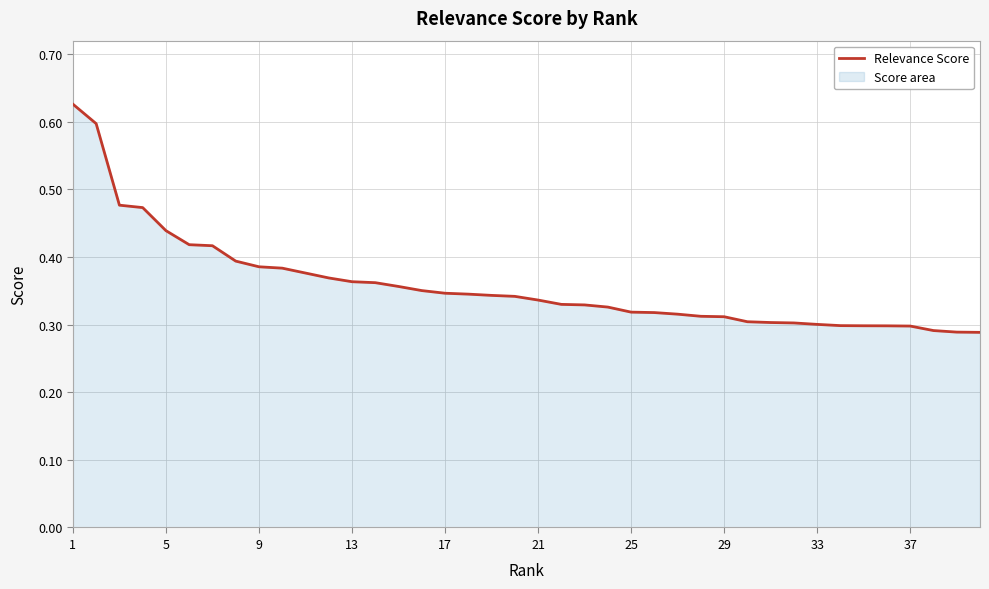

Does the chart display data point markers on the line(s)?

No